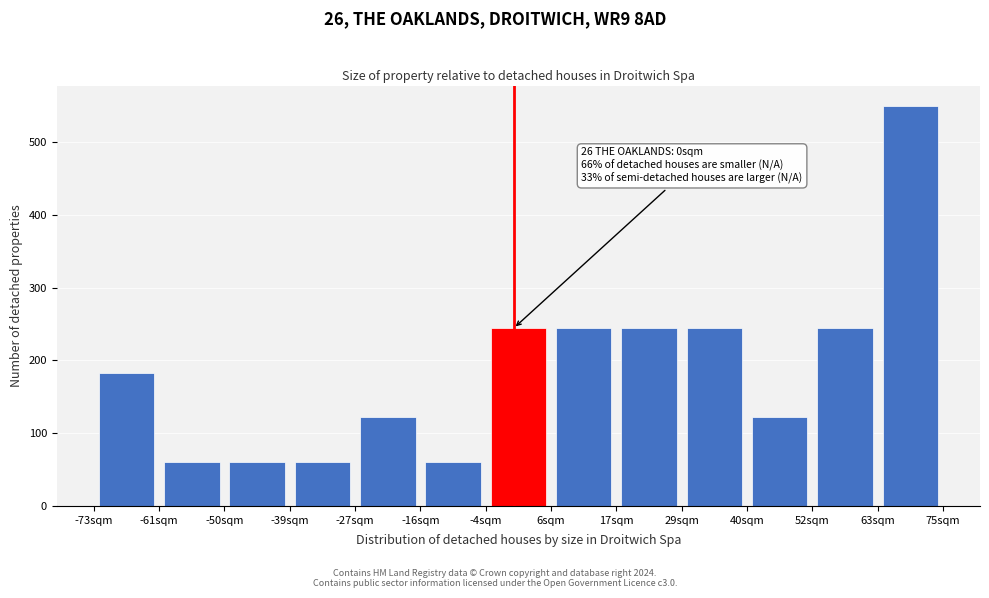

Over which range of the x-axis is the bar tallest?

64 to 76